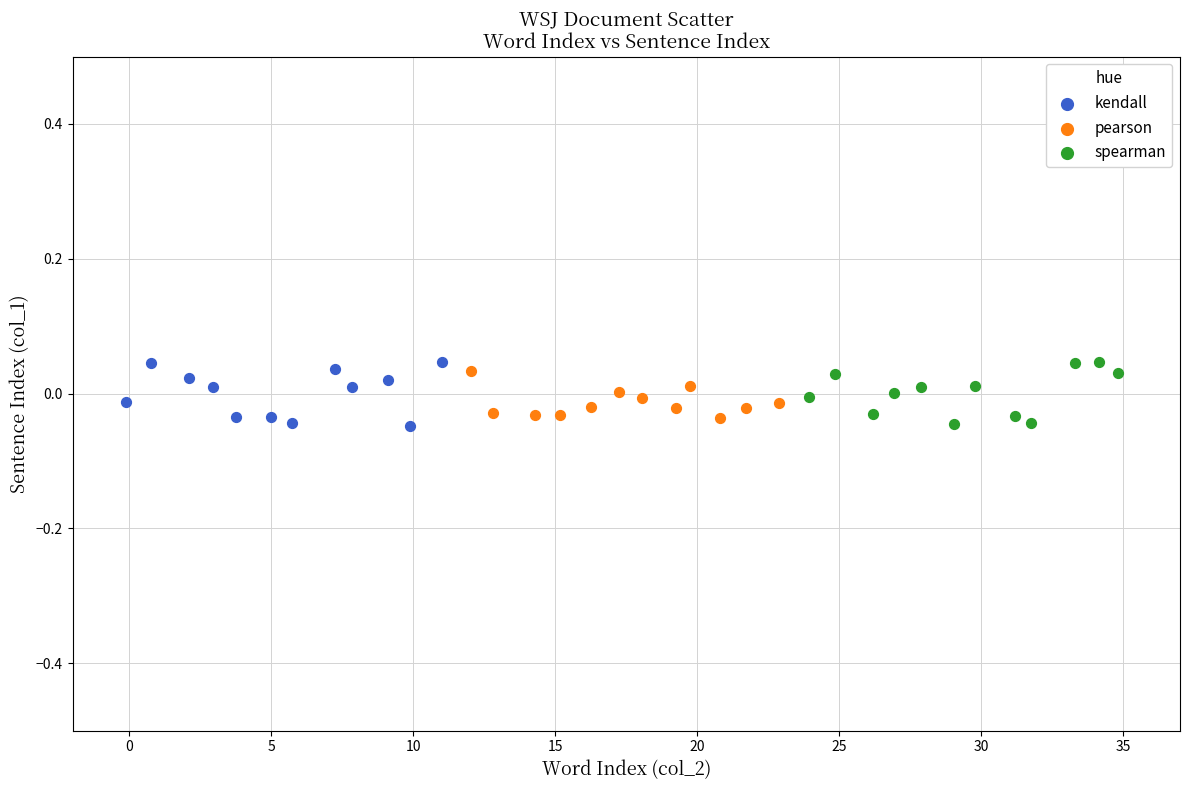

What are all the series names shown in the legend?

kendall, pearson, spearman